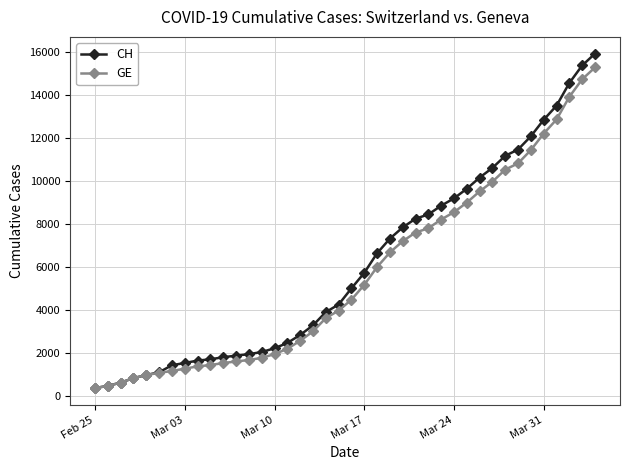

List the series in order of their peak value, highest first.

CH, GE